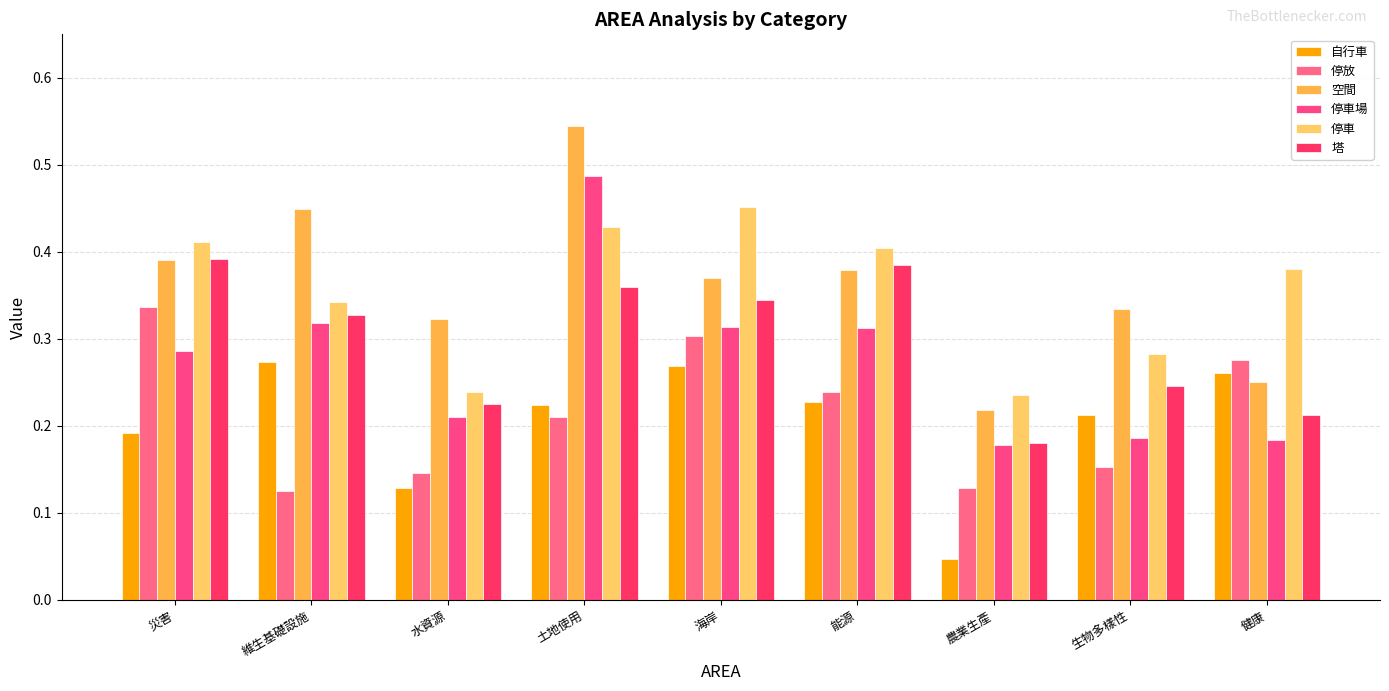

At which label is 停放 closest to 0?

維生基礎設施